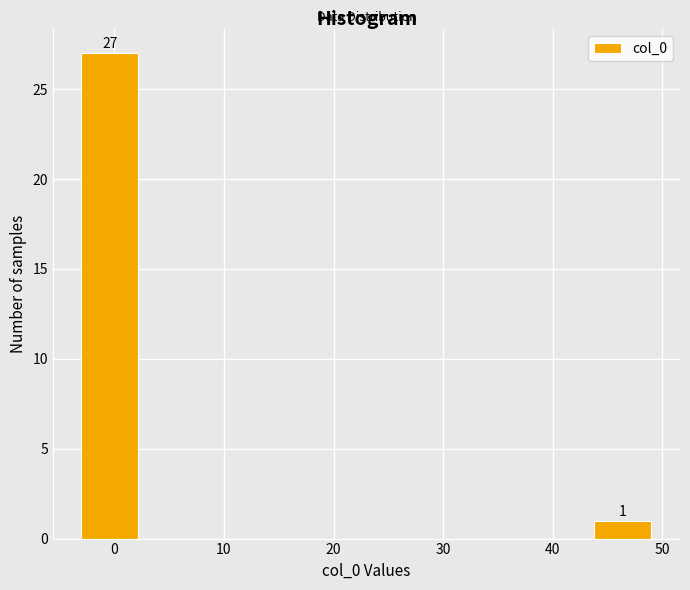

Over which range of the x-axis is the bar tallest?

-3.0 to 2.2